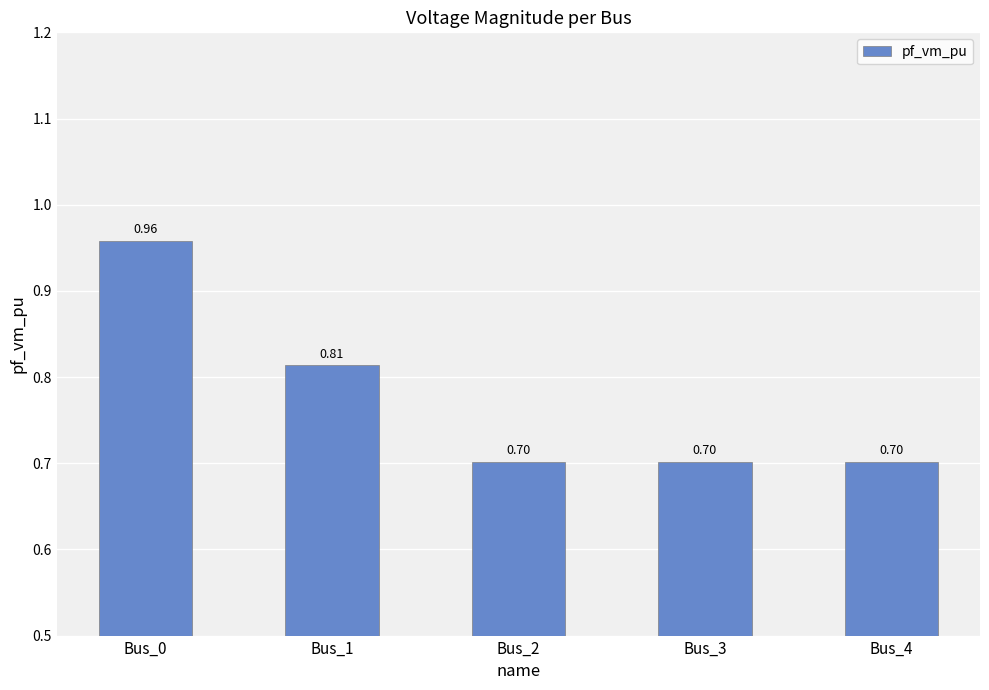

What is the difference between the maximum and minimum values?

0.3